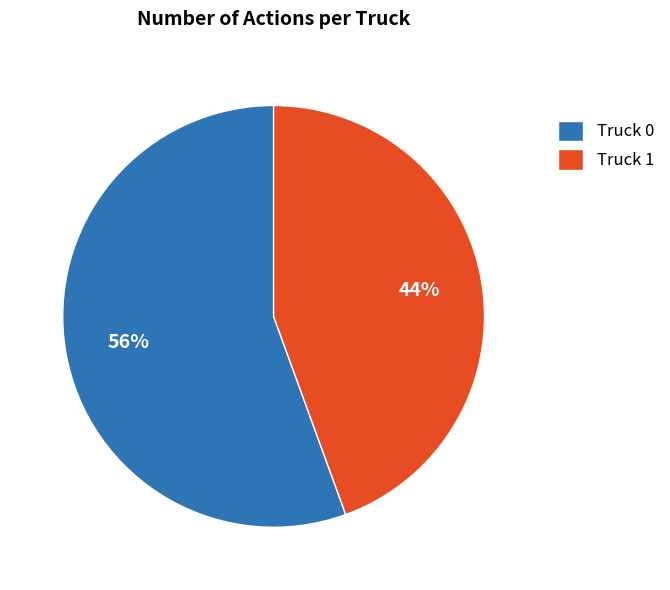

Which slice represents more than half of the pie?

Truck 0